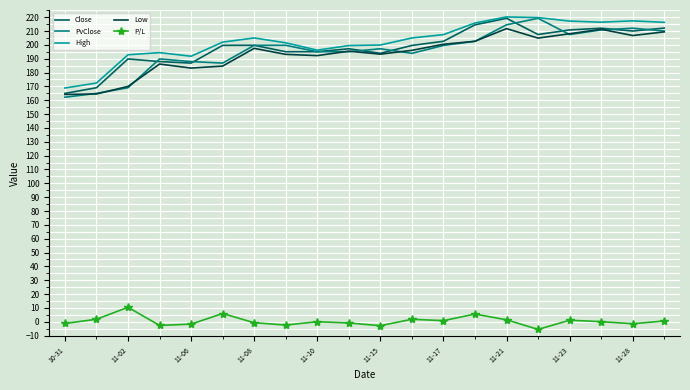

True or false: P/L and High intersect in this chart.

False